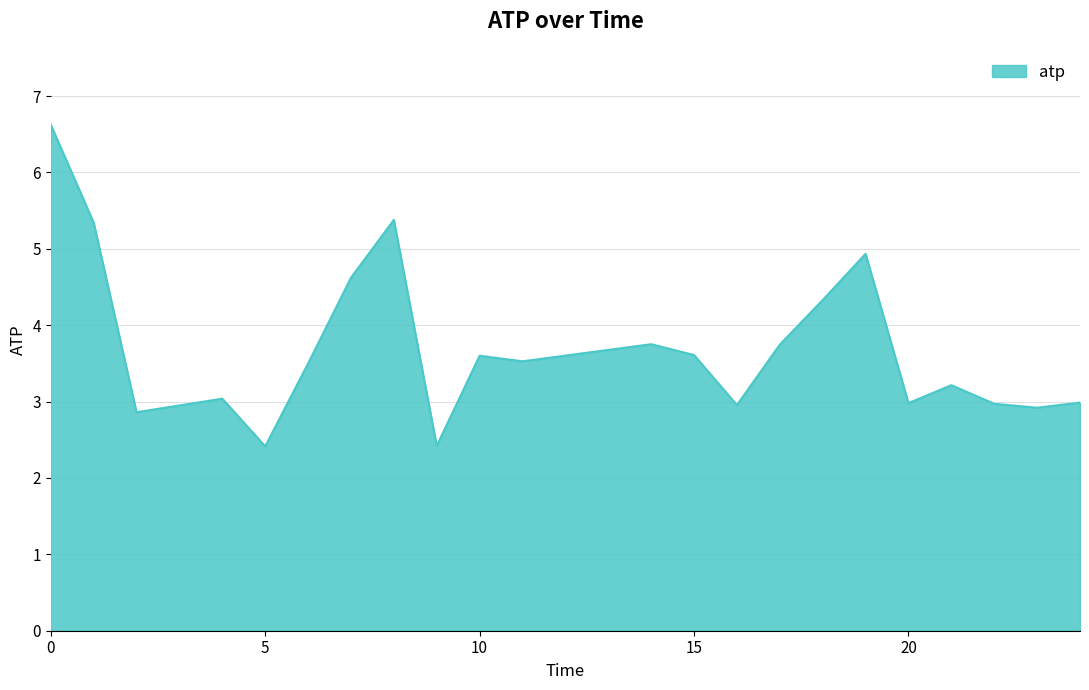

What is the greatest value displayed?

6.6